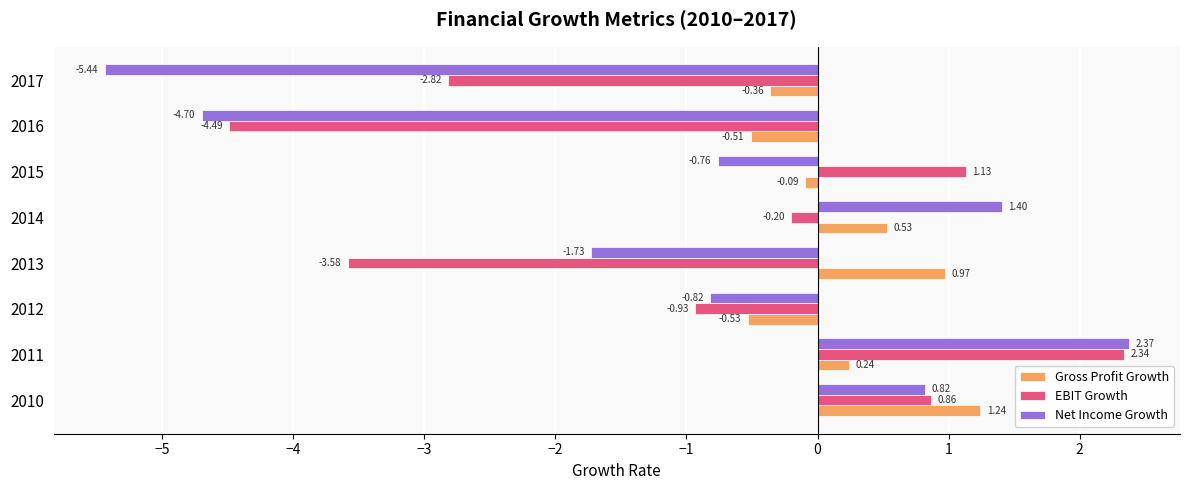

Which series has the largest total across all categories?

Gross Profit Growth